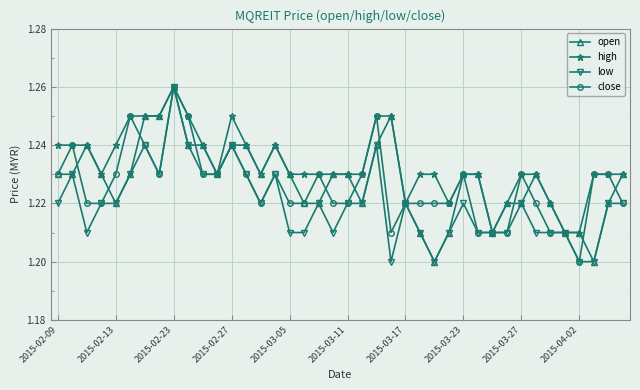

How many high values are between 1 and 2?

40